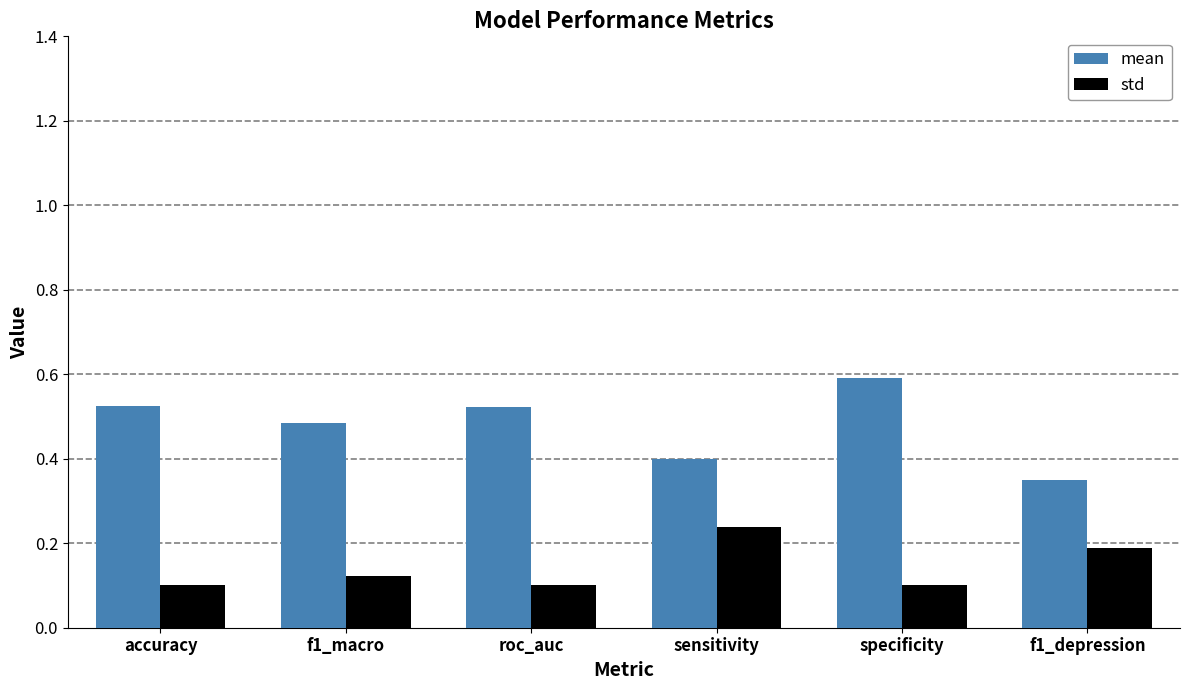

True or false: std has a value of 0.1 at accuracy.

True